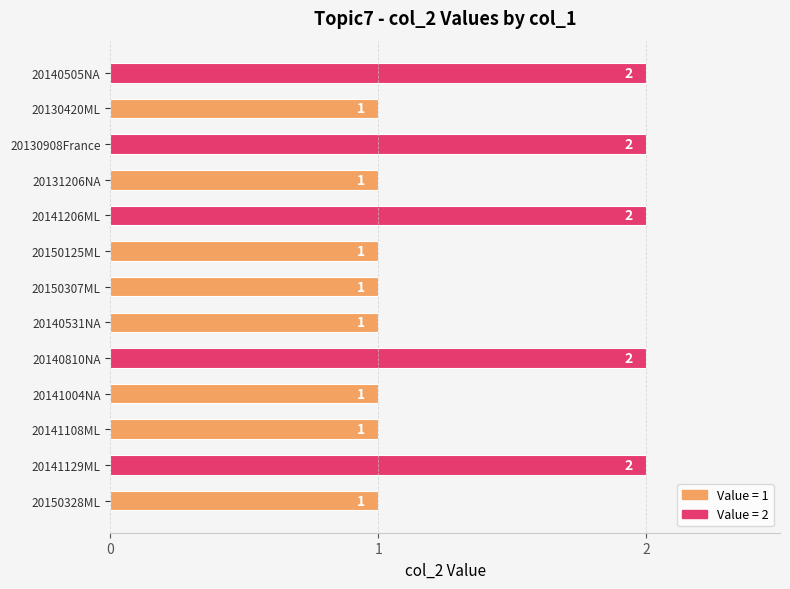

What is the average value?

1